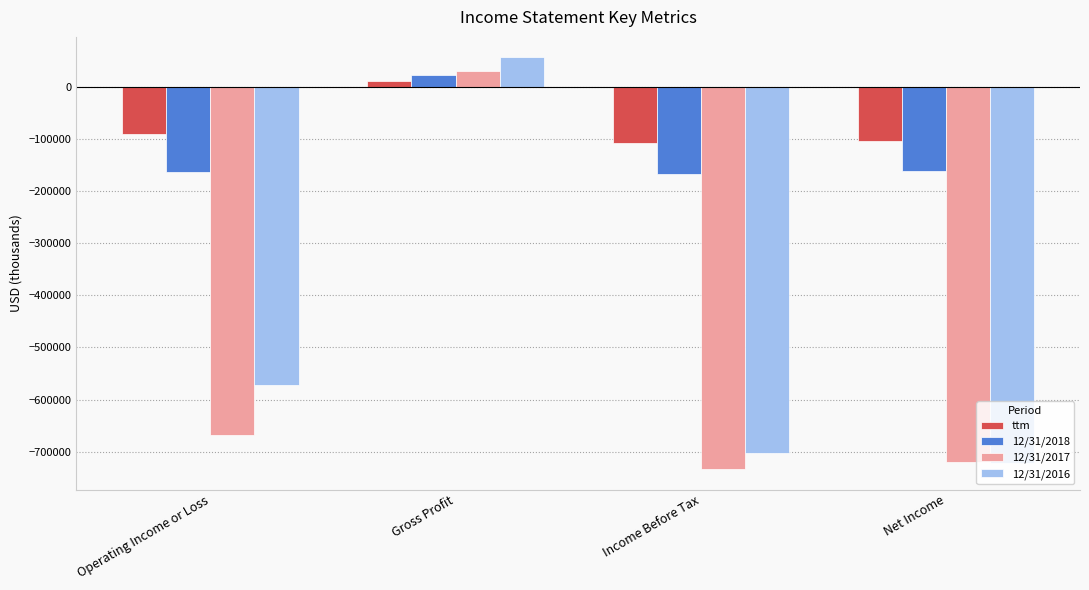

How many negative values does the 12/31/2016 series have?

3